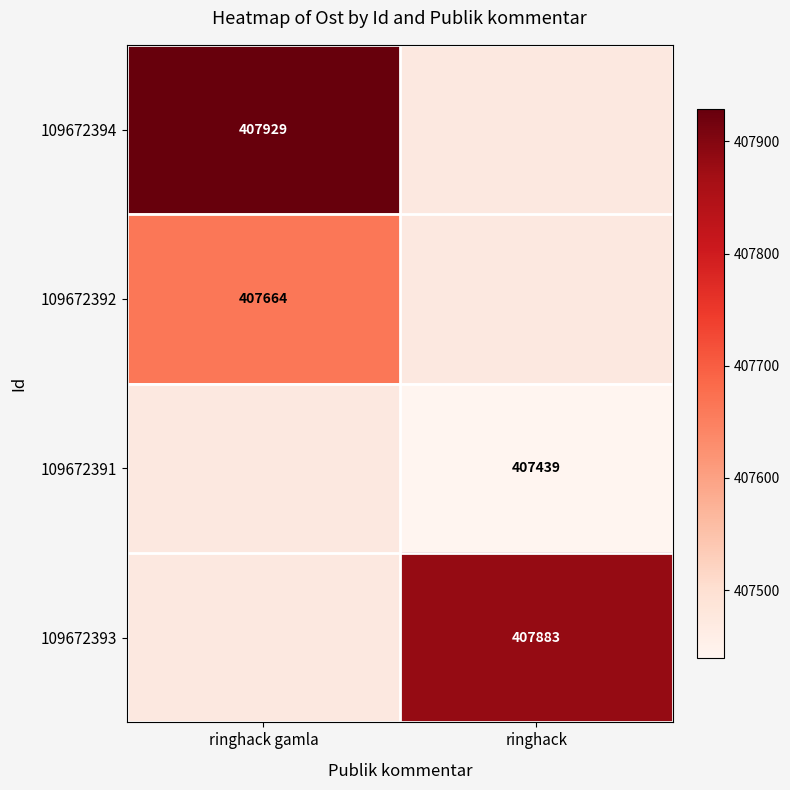

At how many categories does at least one series exceed 407545?

2